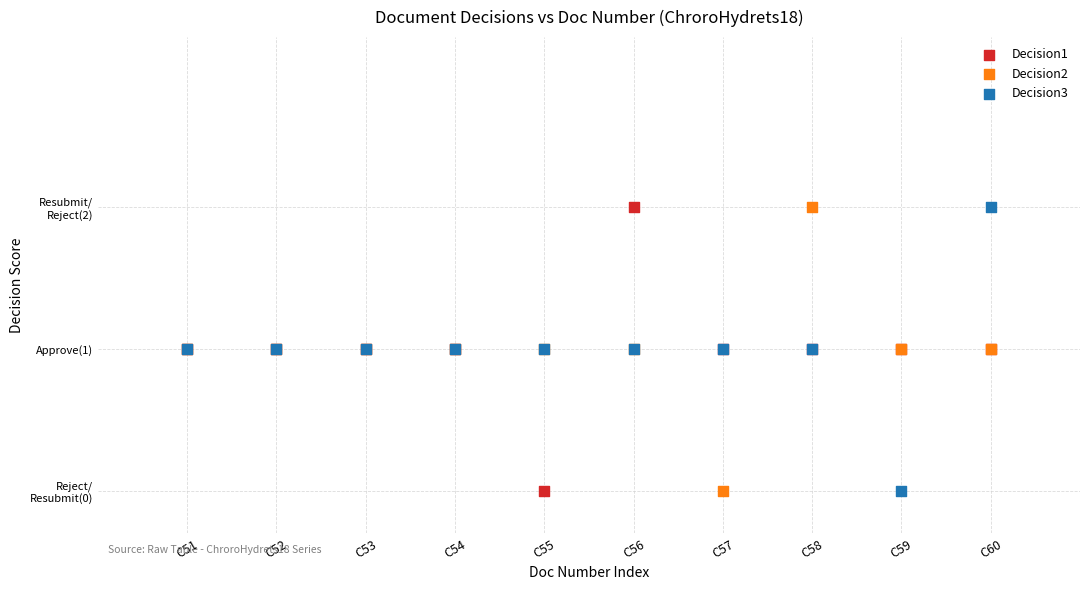

What are all the series names shown in the legend?

Decision1, Decision2, Decision3